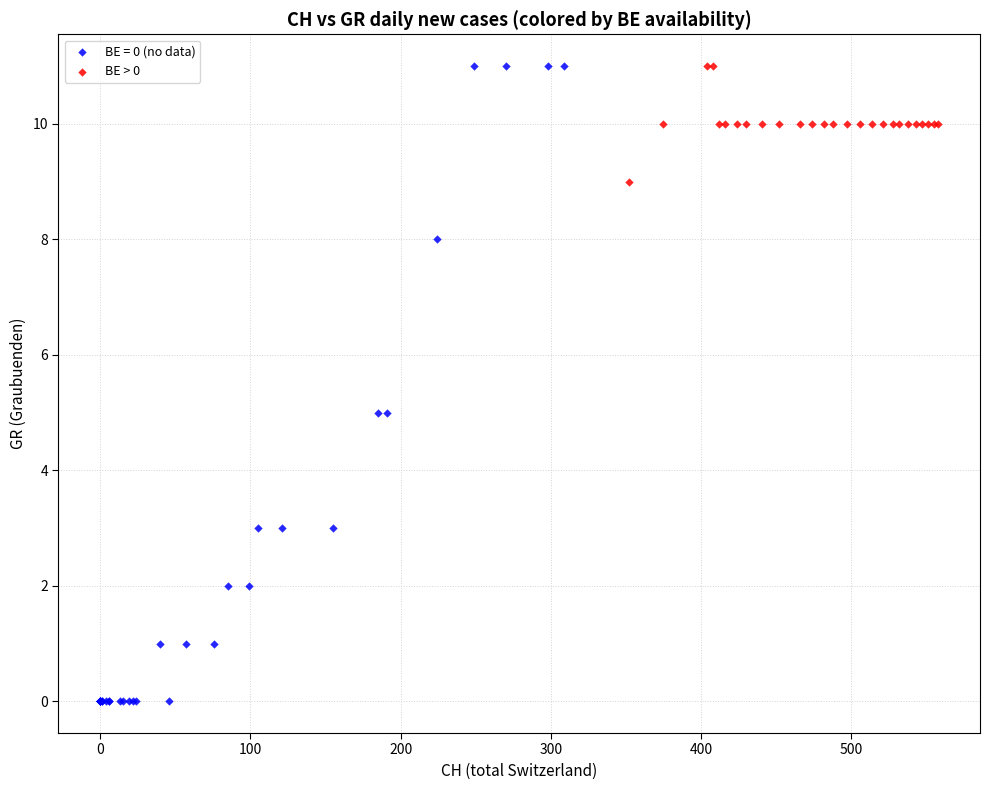

Which series contains the lowest Y value?

BE = 0 (no data)